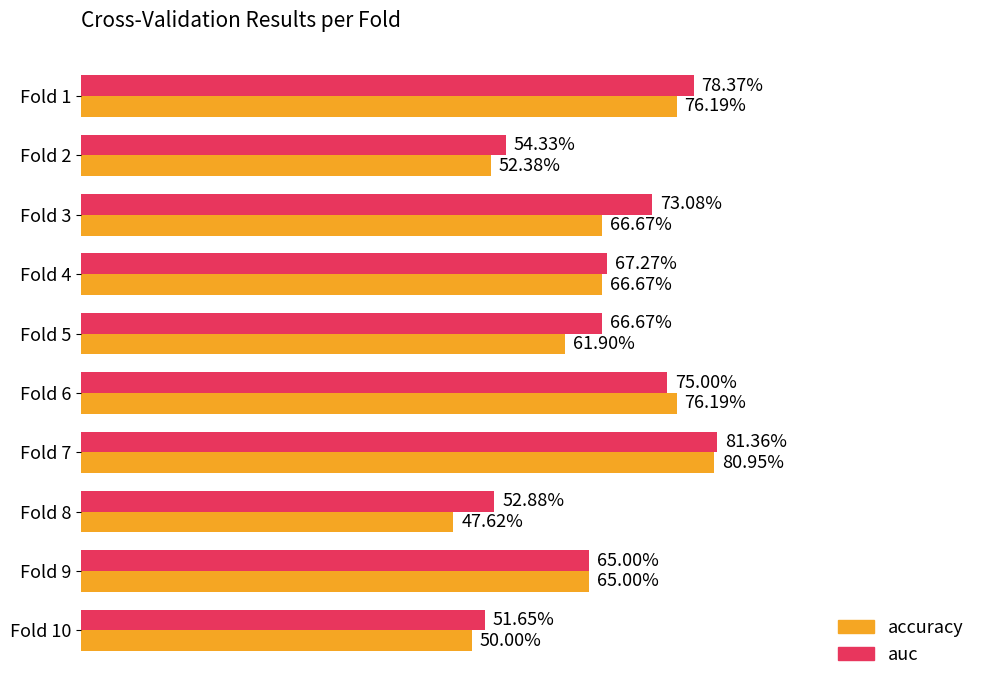

What are all the series names shown in the legend?

accuracy, auc